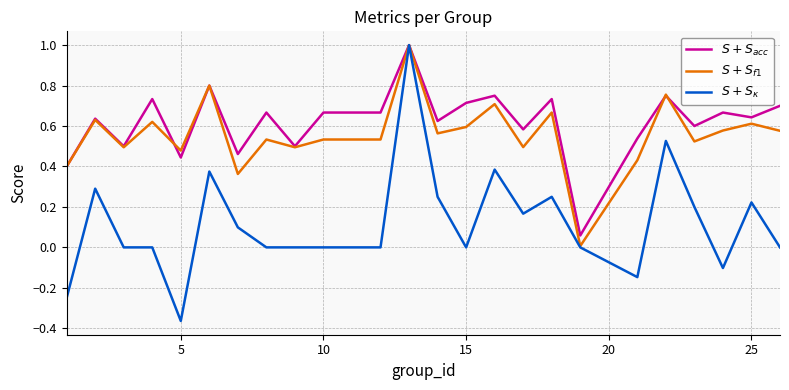

At how many categories does at least one series exceed 0?

24